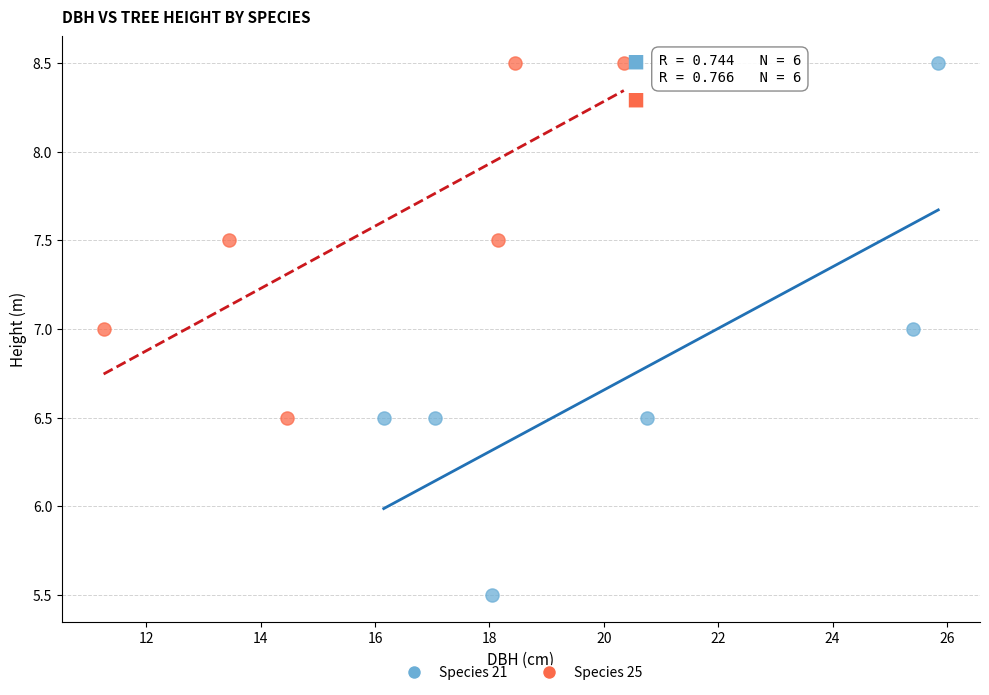

Which series has the widest spread of Y values?

Species 21